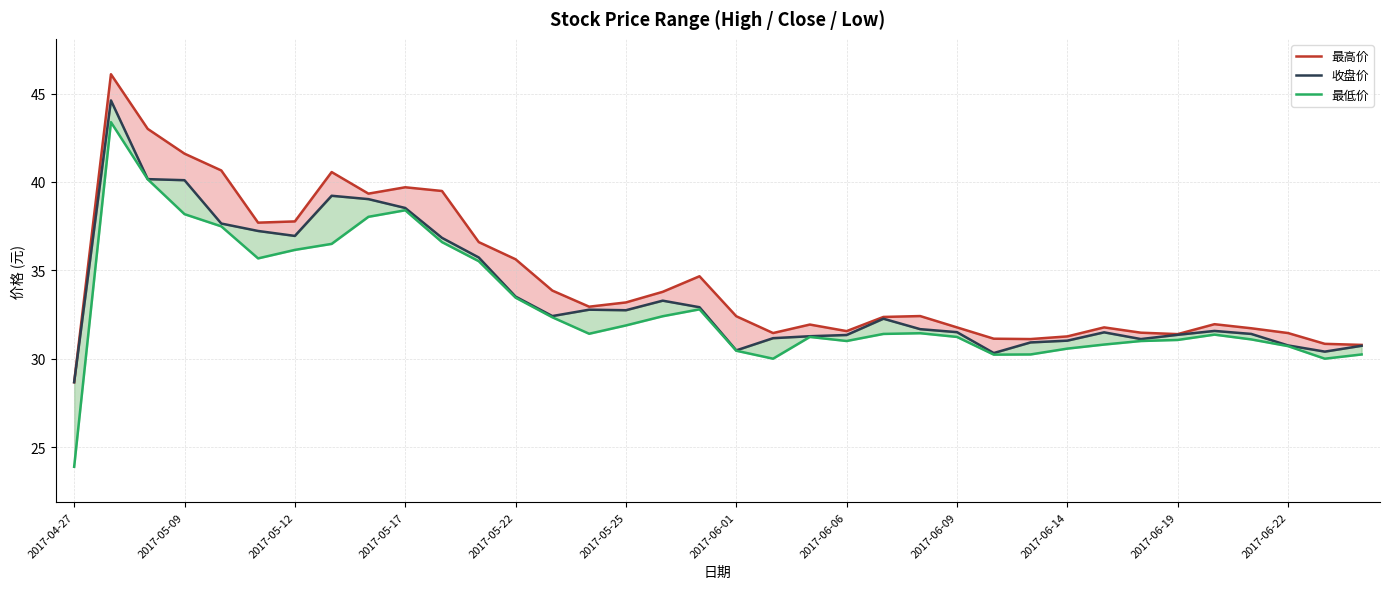

Reading left to right, list all the values displayed in this chart.

最高价: 28.7	46.1	43.0	41.6	40.6	37.7	37.8	40.6	39.3	39.7	39.5	36.6	35.6	33.9	33.0	33.2	33.8	34.7	32.4	31.5	31.9	31.6	32.4	32.4	31.8	31.1	31.1	31.3	31.8	31.5	31.4	32.0	31.7	31.5	30.9	30.8
收盘价: 28.7	44.6	40.2	40.1	37.6	37.2	37.0	39.2	39.0	38.5	36.8	35.7	33.5	32.4	32.8	32.8	33.3	32.9	30.5	31.2	31.3	31.4	32.3	31.7	31.5	30.3	30.9	31.0	31.5	31.1	31.4	31.6	31.4	30.8	30.4	30.7
最低价: 23.9	43.4	40.1	38.2	37.5	35.7	36.2	36.5	38.0	38.4	36.6	35.5	33.5	32.4	31.4	31.9	32.4	32.8	30.5	30.0	31.2	31.0	31.4	31.4	31.2	30.2	30.2	30.6	30.8	31.0	31.1	31.4	31.1	30.7	30.0	30.2